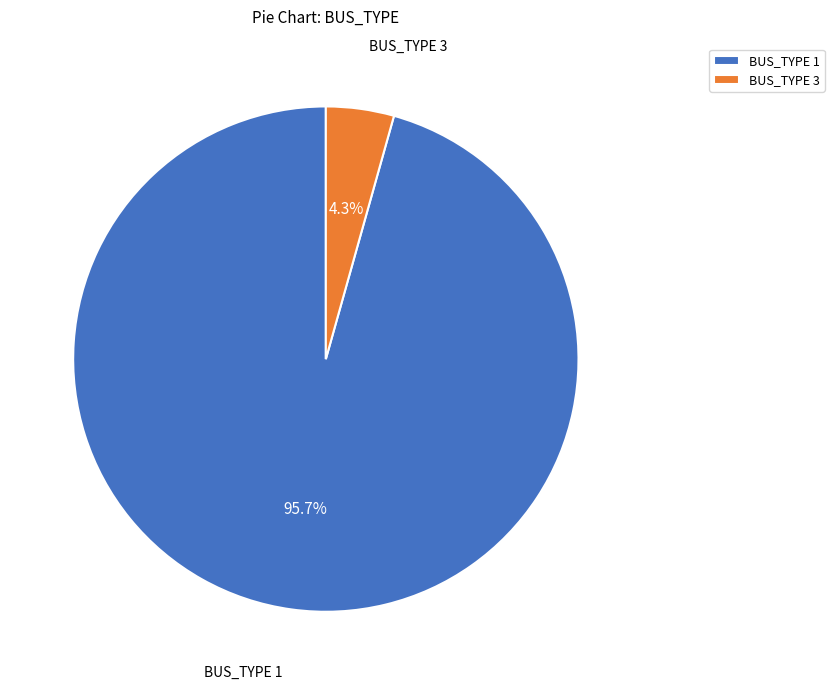

Between BUS_TYPE 1 and BUS_TYPE 3, which is larger?

BUS_TYPE 1